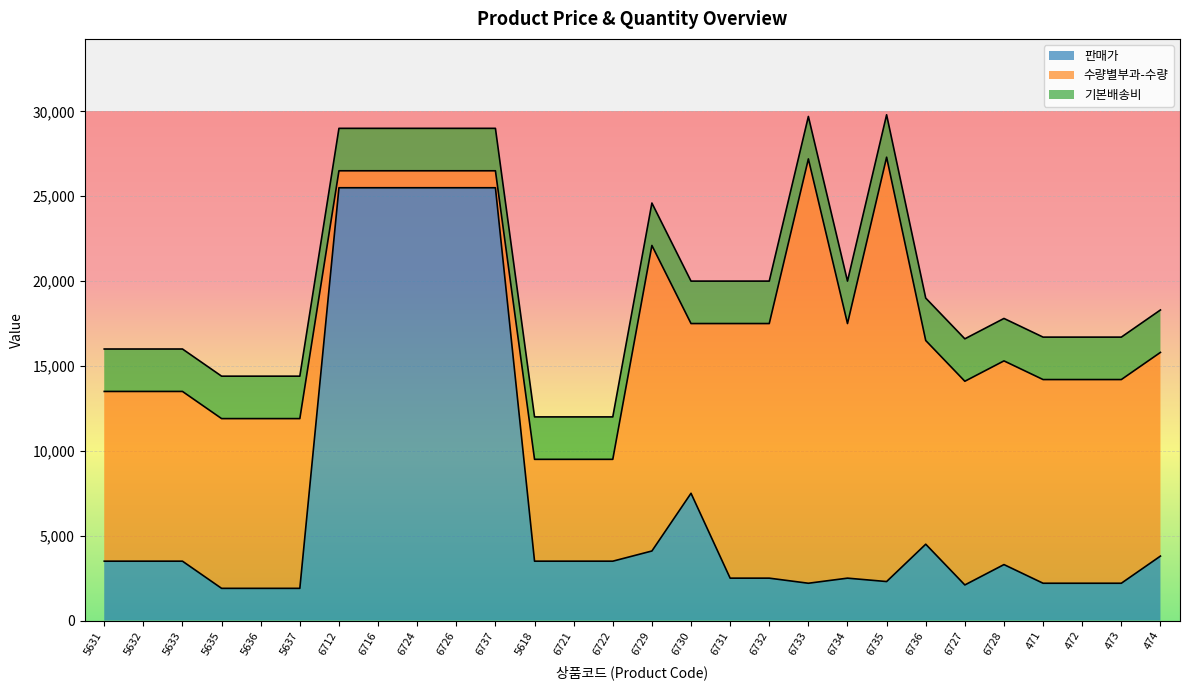

How many interior local peaks does the 판매가 series have?

4